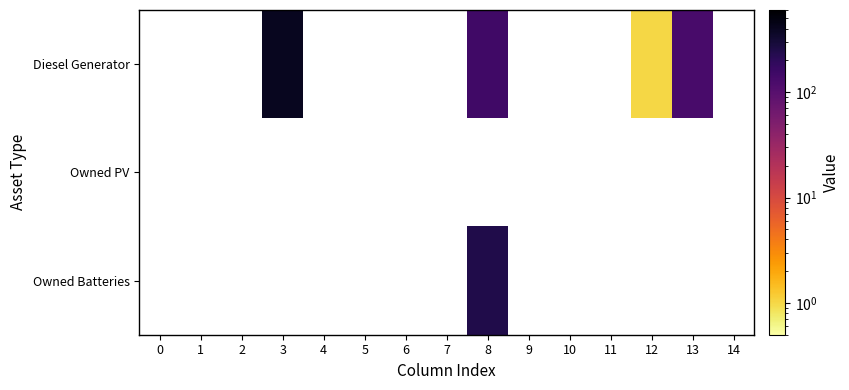

What is the greatest value displayed?

400.0